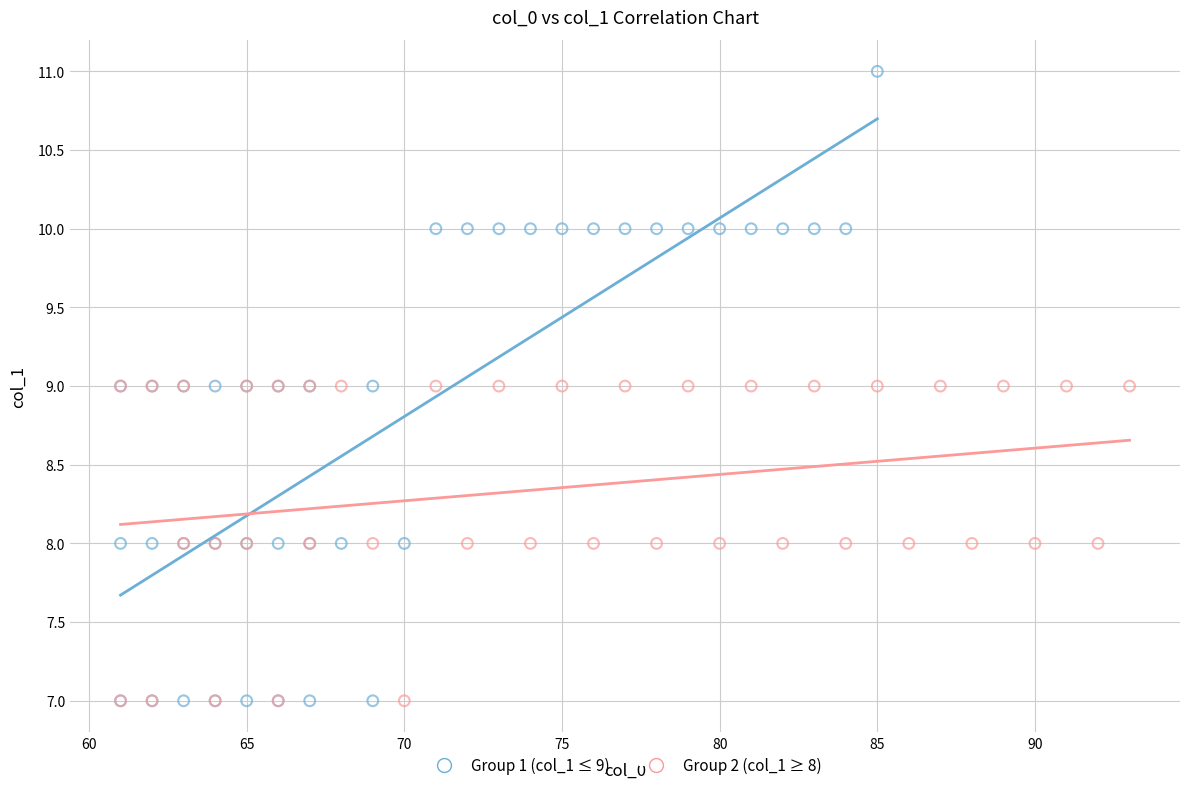

What are all the series names shown in the legend?

Group 1 (col_1 ≤ 9), Group 2 (col_1 ≥ 8)